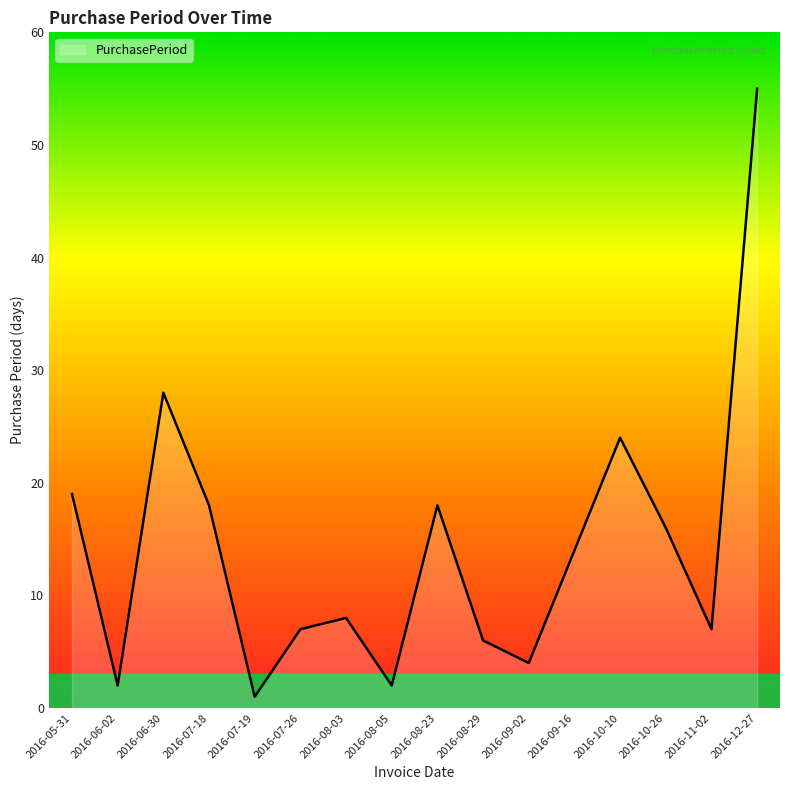

Is it true that the value at 2016-09-16 is 20?

False